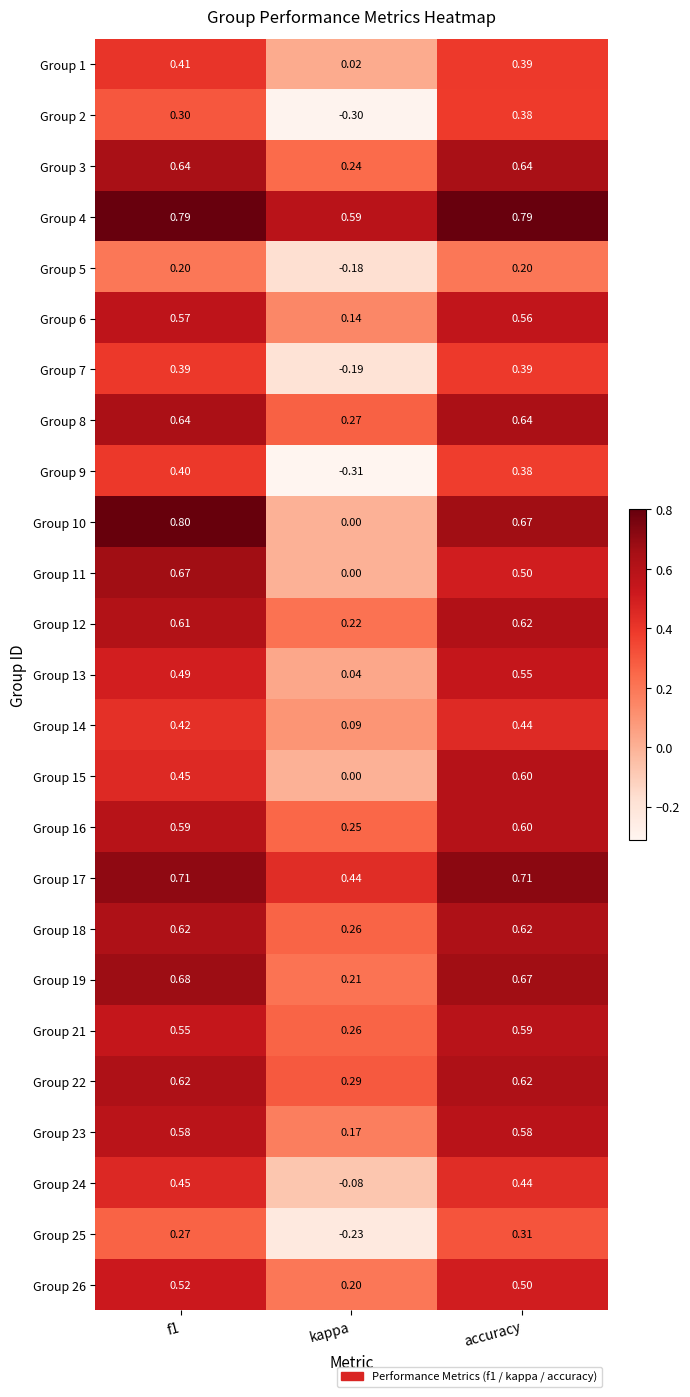

Which category has the lowest value across all series?

kappa